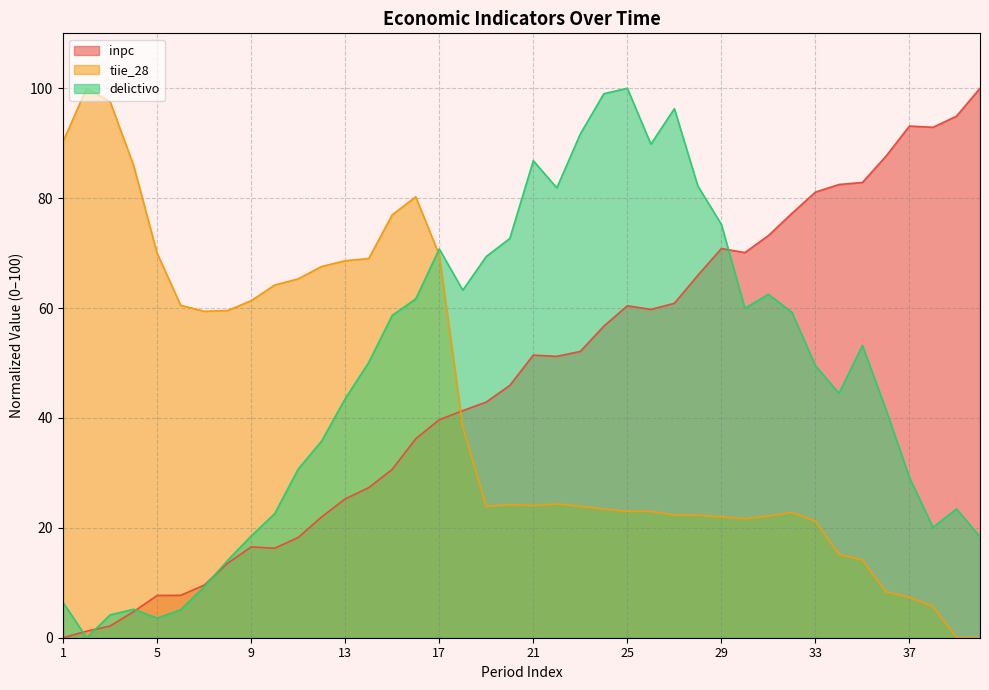

True or false: tiie_28 has more than 1 interior local peaks.

True